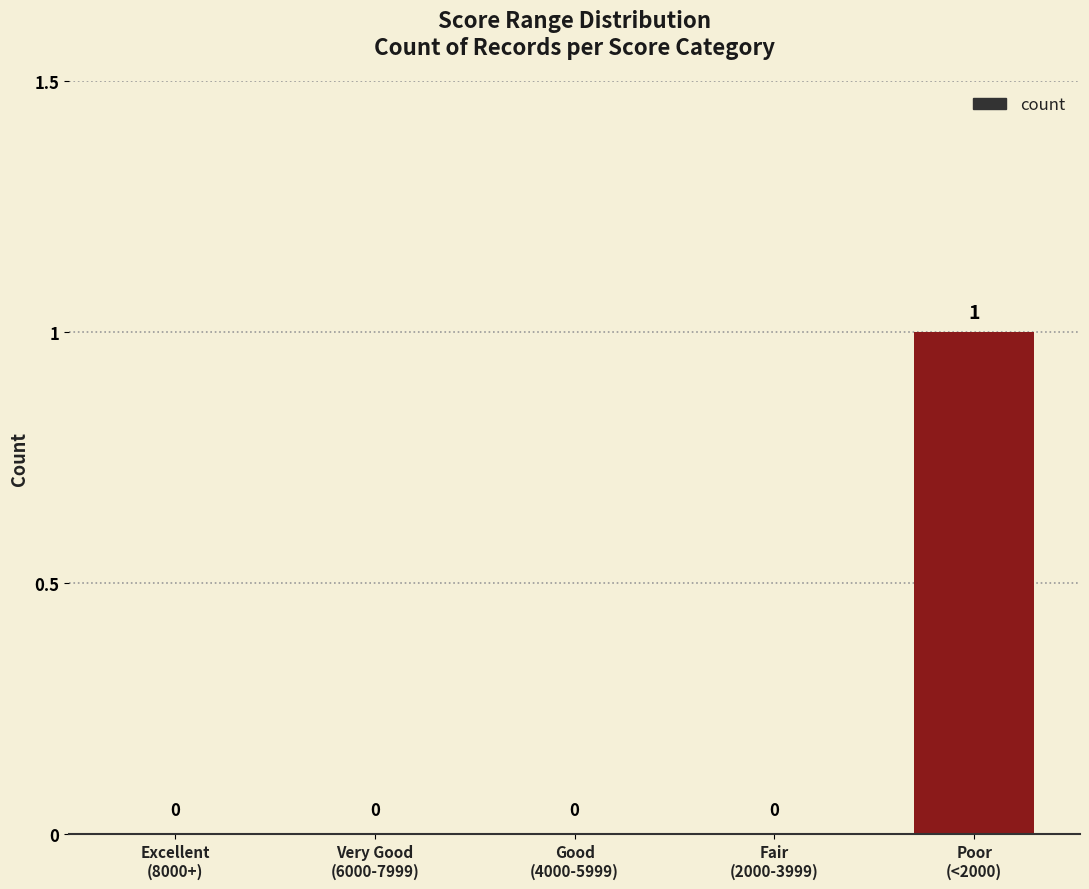

Are the bars horizontal?

No